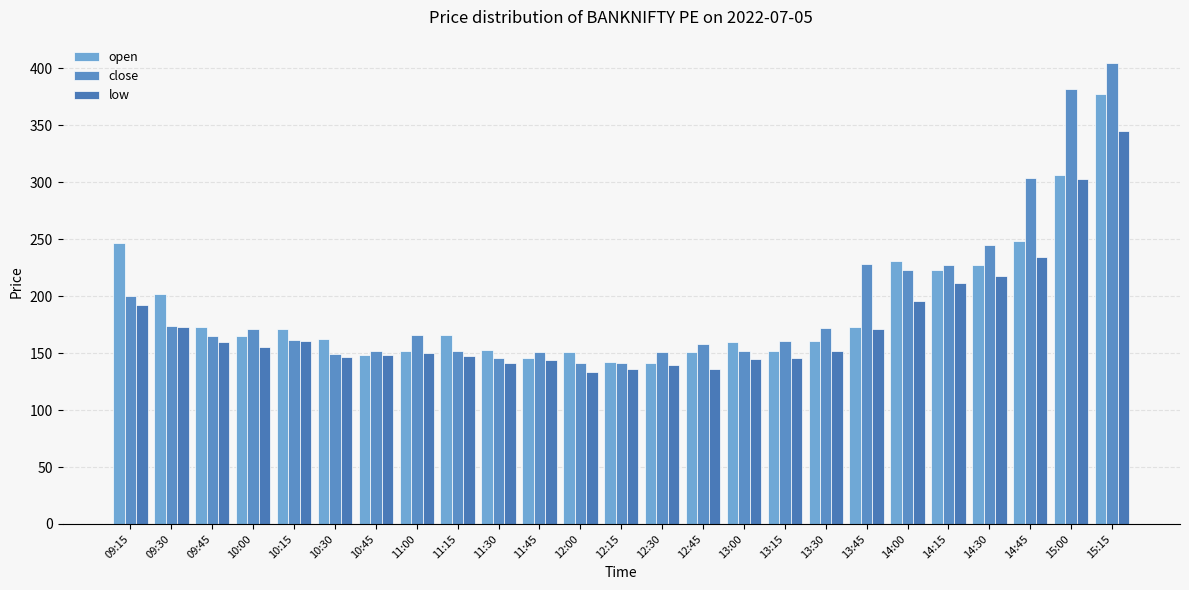

What is the maximum value shown in the chart?

405.0